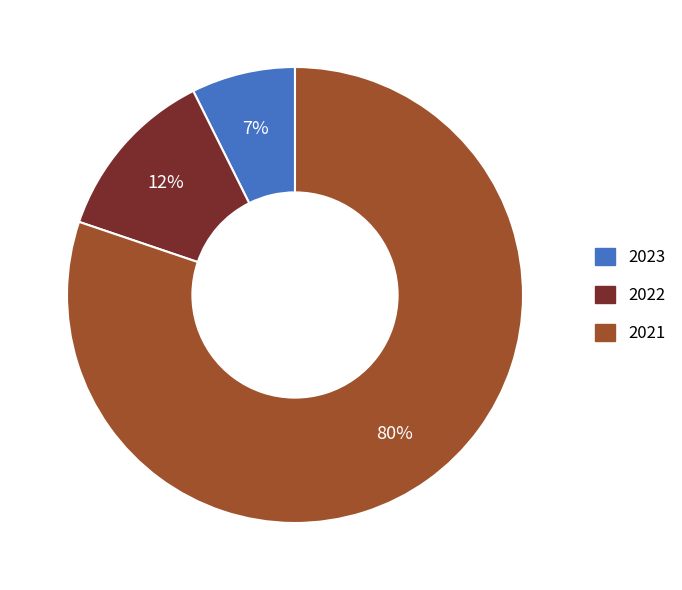

To the nearest percent, what is the difference between the 2022 and 2023 slice percentages?

5%